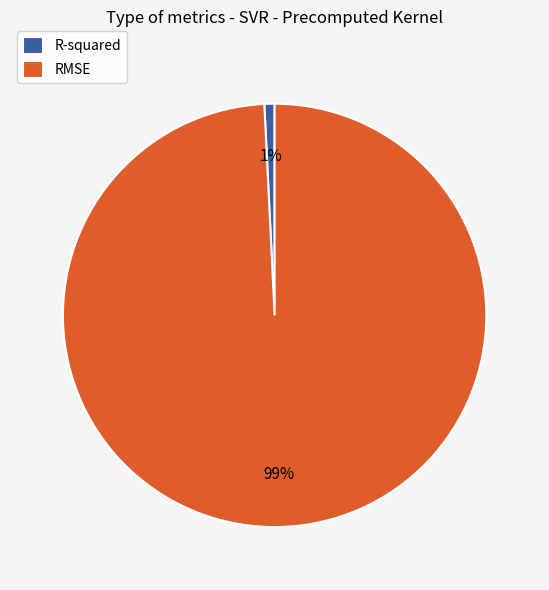

To the nearest percent, what is the average slice percentage?

50%